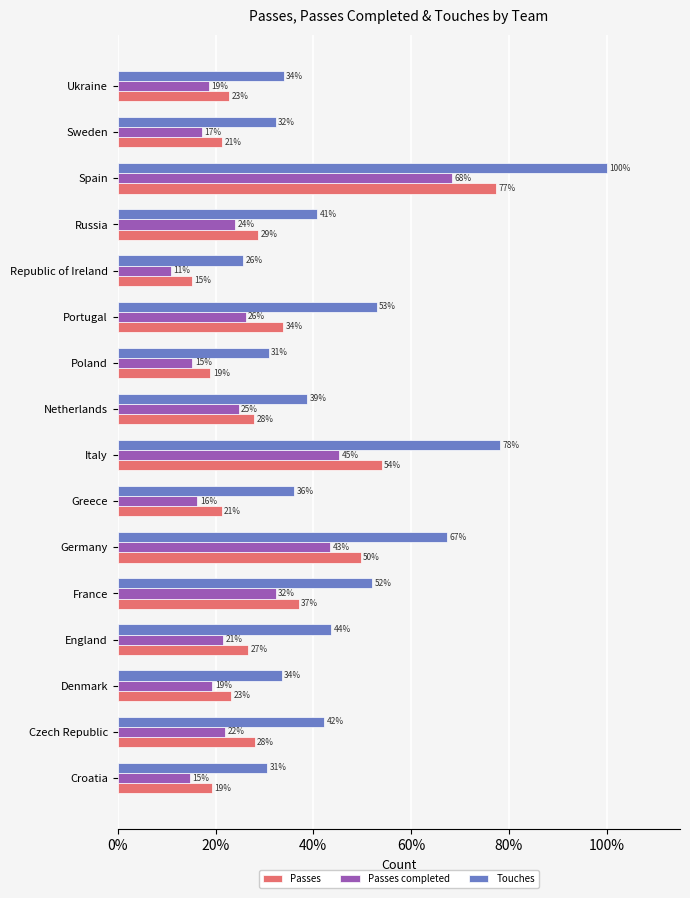

What are all the series names shown in the legend?

Passes, Passes completed, Touches